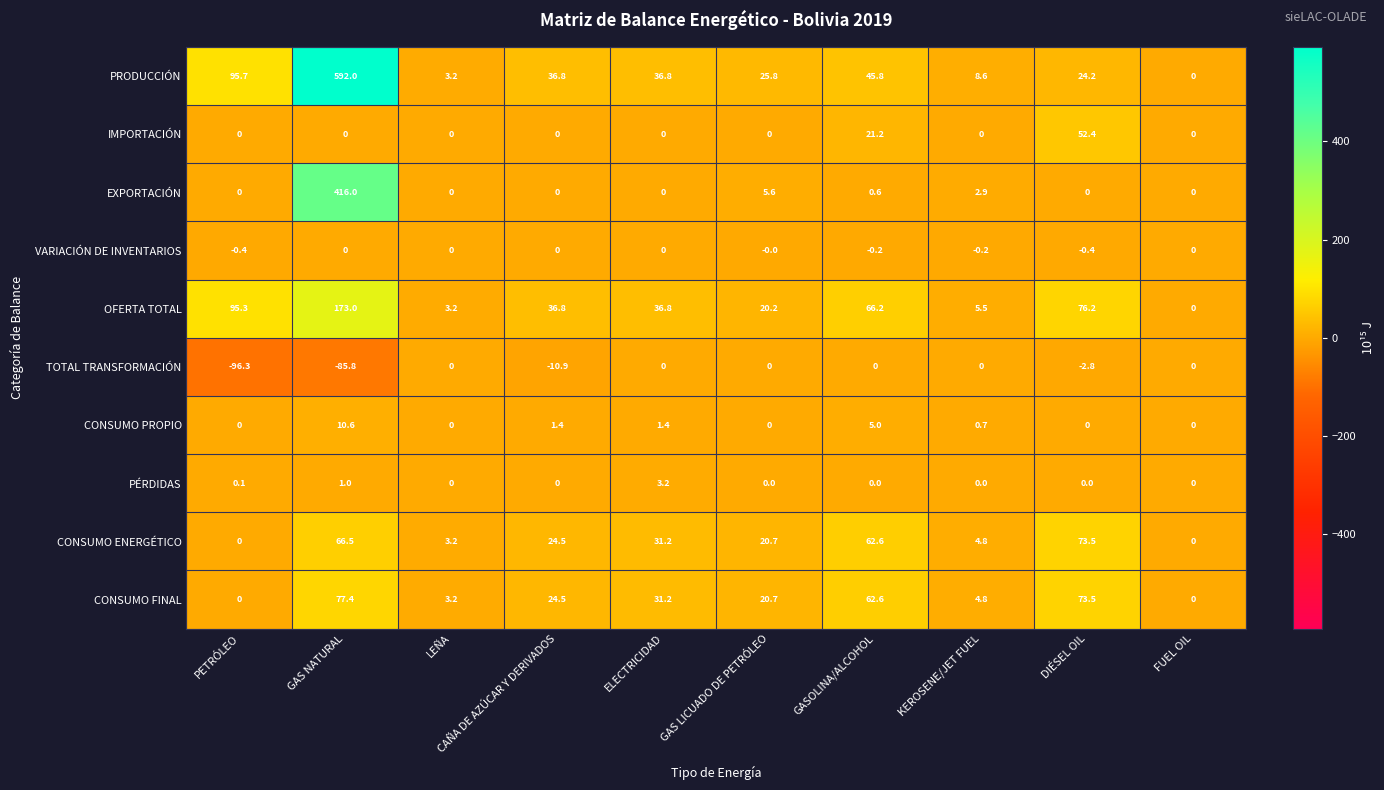

How many distinct data groups are displayed?

10